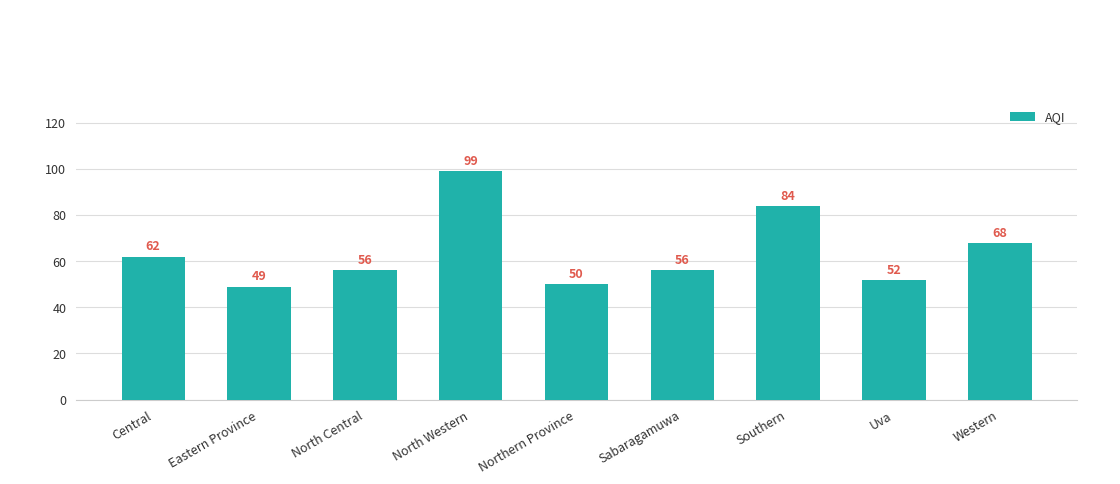

Is it true that the value at North Western is 99?

True